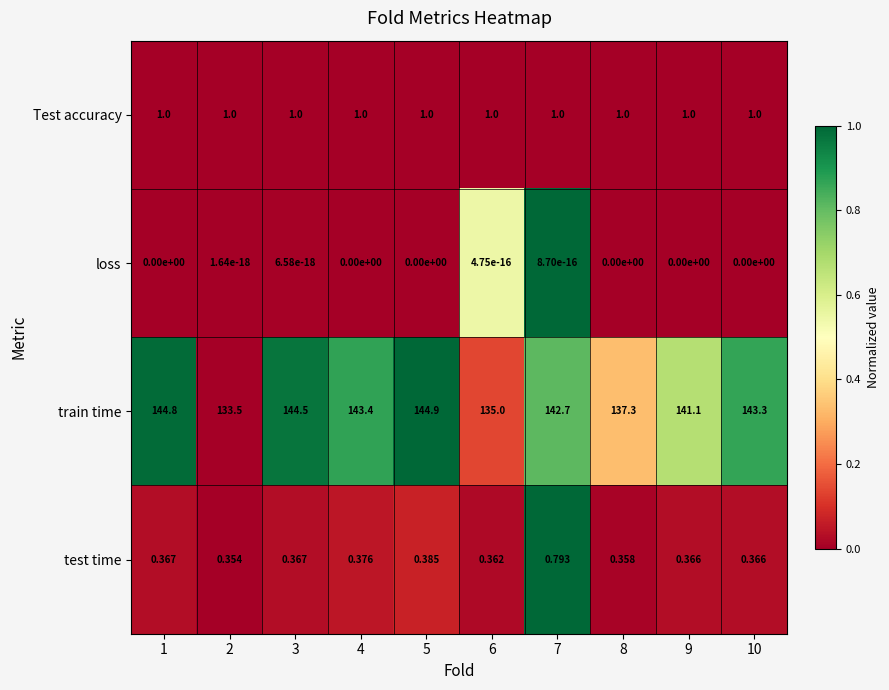

Which series has the largest range (max minus min)?

train time